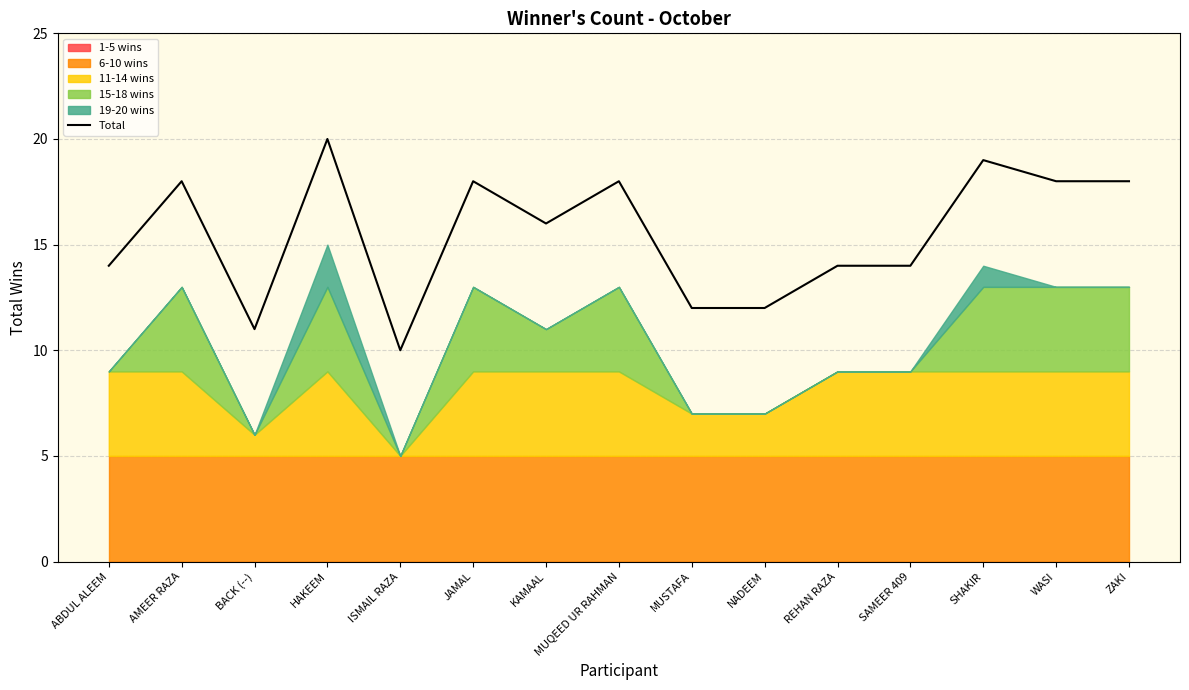

How many points are lower than both their immediate neighbors (excluding endpoints)?

3